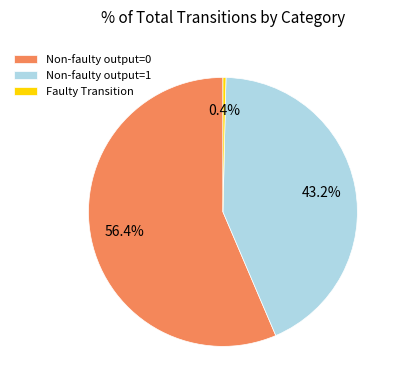

Does Non-faulty output=0 account for over 50% of the chart?

Yes